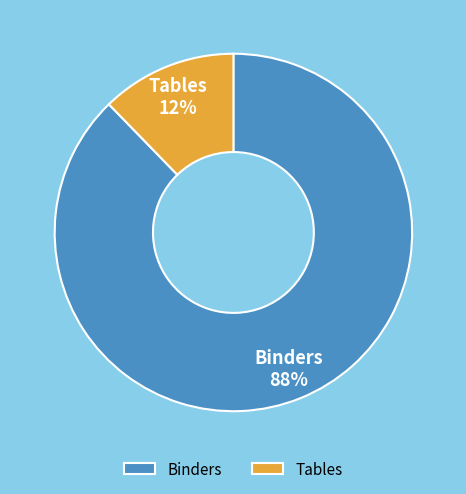

What percentage is the Tables slice, to the nearest percent?

12%